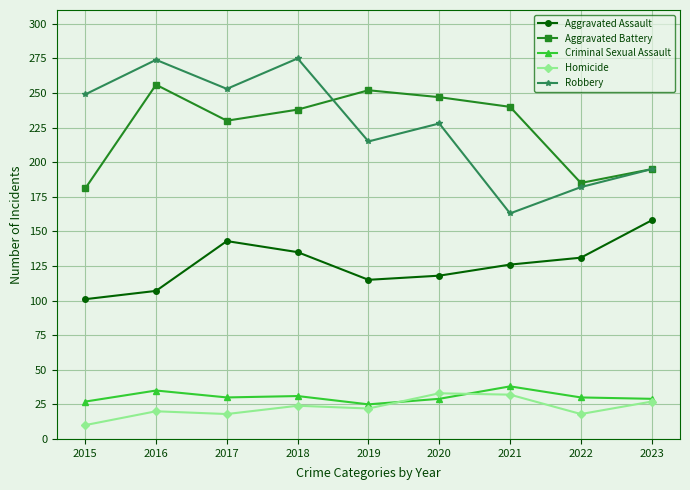

What is the value of the Criminal Sexual Assault point at the 7th from the left?

38